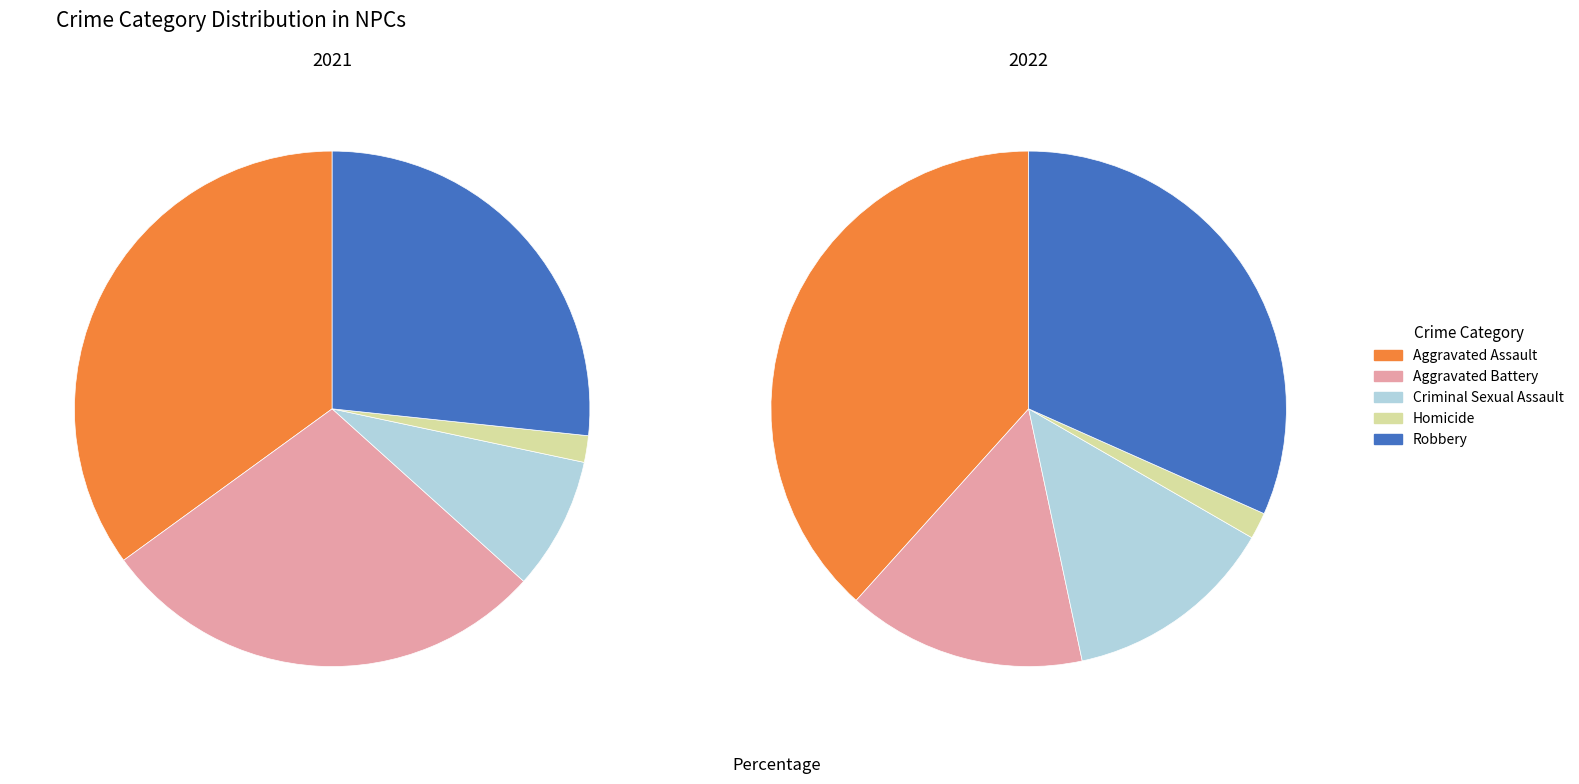

To the nearest percent, what percentage of the pie is Aggravated Assault?

35%